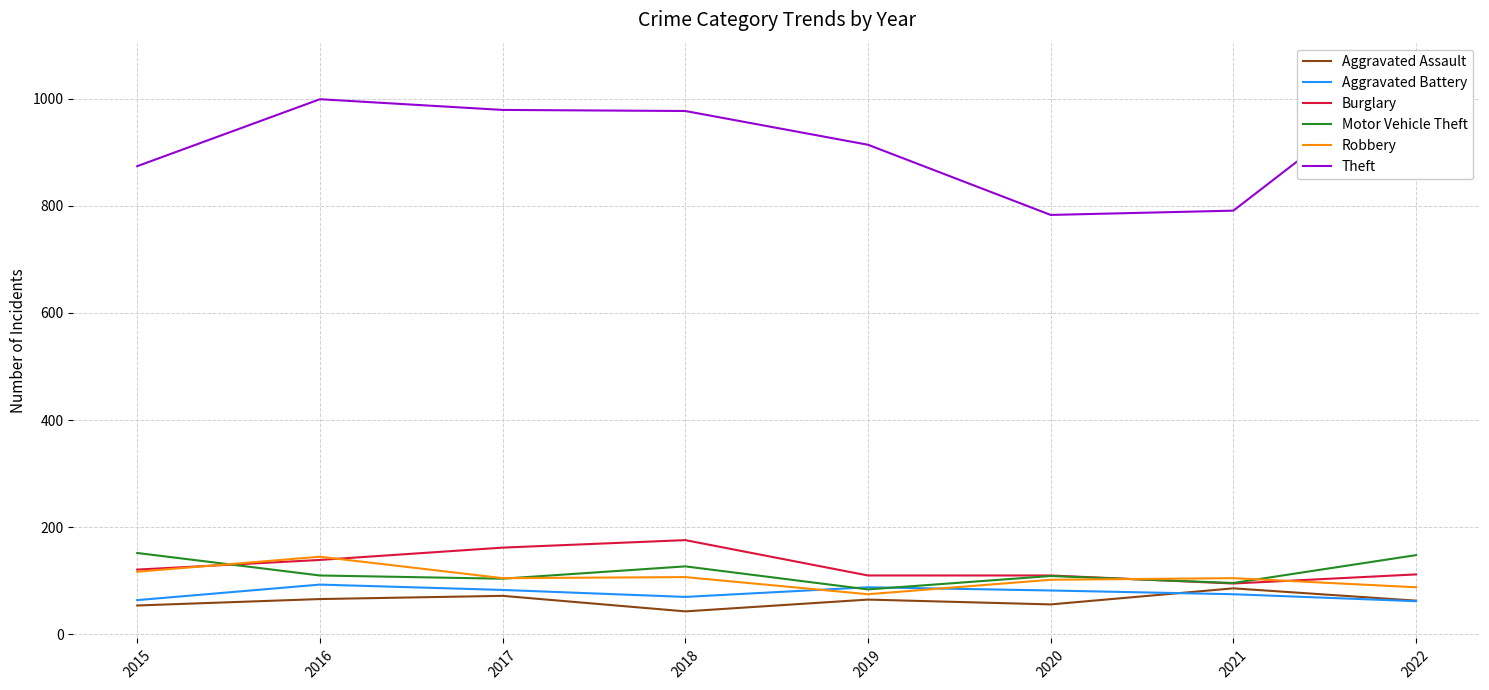

Which series has the largest total across all categories?

Theft